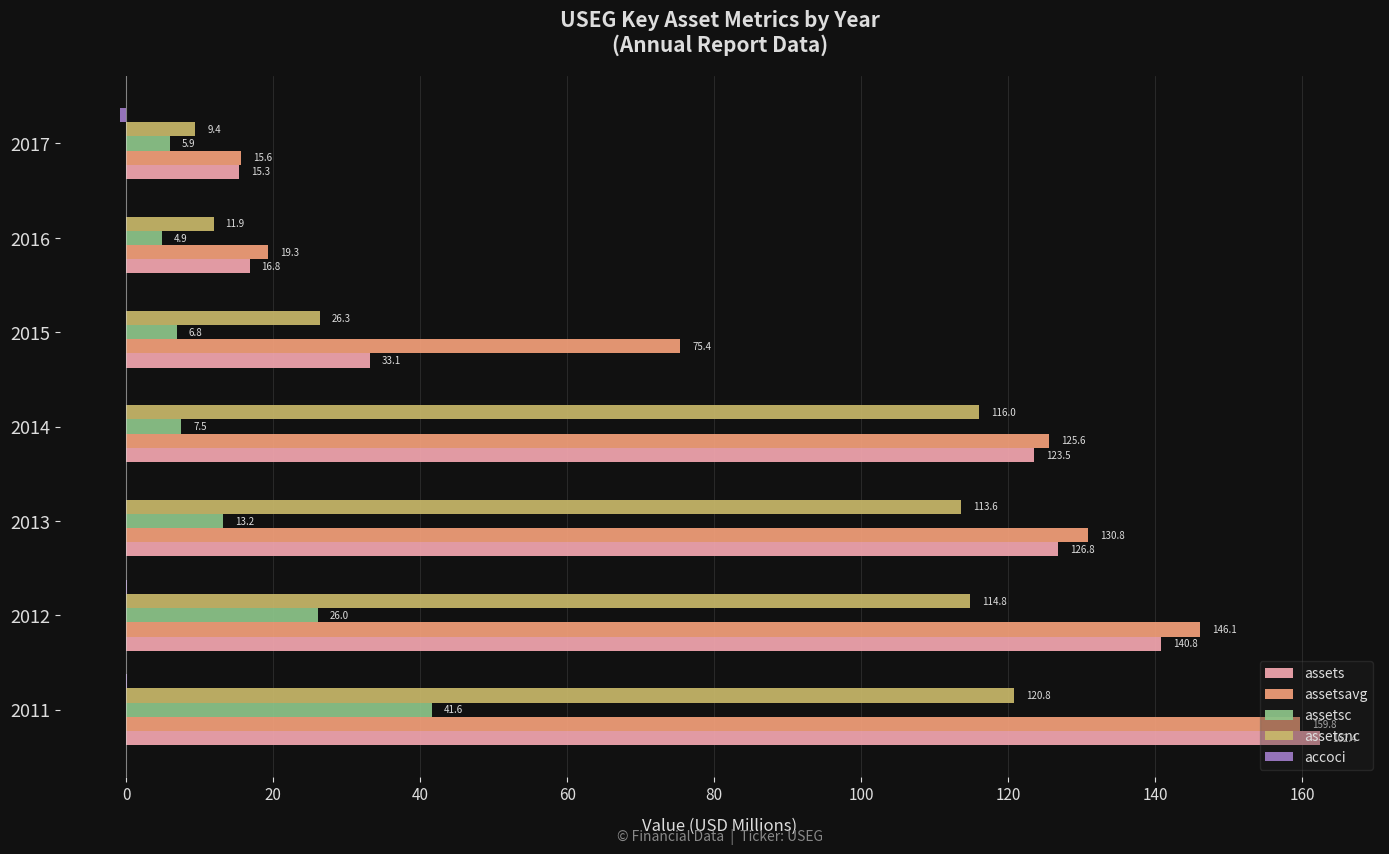

What is the average value of the assetsavg series?

96.1